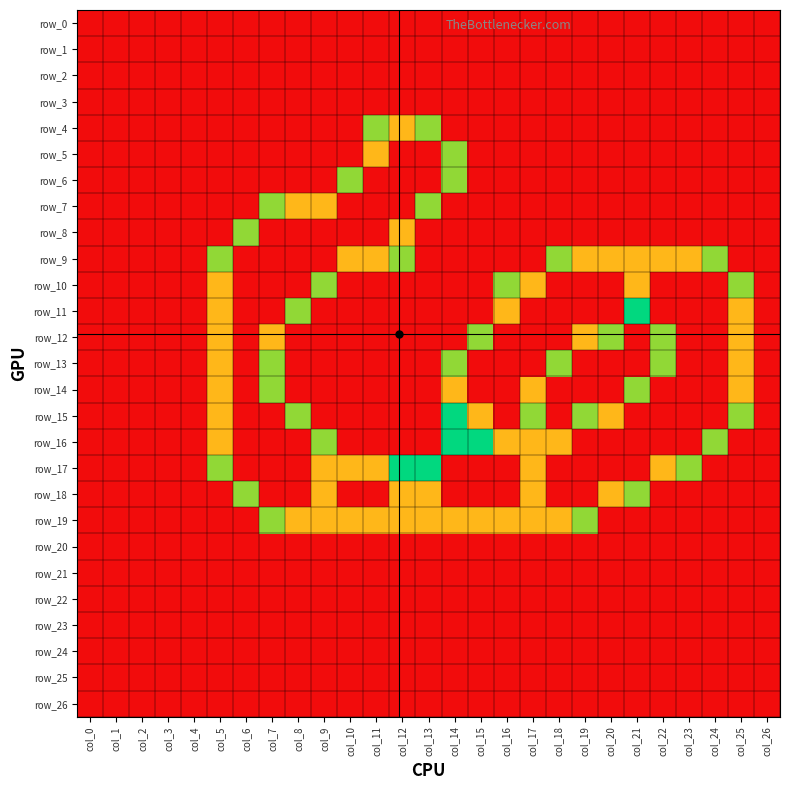

Reading left to right, what are all the values shown in this chart?

row_0: col_0=0.0	col_1=0.0	col_2=0.0	col_3=0.0	col_4=0.0	col_5=0.0	col_6=0.0	col_7=0.0	col_8=0.0	col_9=0.0	col_10=0.0	col_11=0.0	col_12=0.0	col_13=0.0	col_14=0.0	col_15=0.0	col_16=0.0	col_17=0.0	col_18=0.0	col_19=0.0	col_20=0.0	col_21=0.0	col_22=0.0	col_23=0.0	col_24=0.0	col_25=0.0	col_26=0.0
row_1: col_0=0.0	col_1=0.0	col_2=0.0	col_3=0.0	col_4=0.0	col_5=0.0	col_6=0.0	col_7=0.0	col_8=0.0	col_9=0.0	col_10=0.0	col_11=0.0	col_12=0.0	col_13=0.0	col_14=0.0	col_15=0.0	col_16=0.0	col_17=0.0	col_18=0.0	col_19=0.0	col_20=0.0	col_21=0.0	col_22=0.0	col_23=0.0	col_24=0.0	col_25=0.0	col_26=0.0
row_2: col_0=0.0	col_1=0.0	col_2=0.0	col_3=0.0	col_4=0.0	col_5=0.0	col_6=0.0	col_7=0.0	col_8=0.0	col_9=0.0	col_10=0.0	col_11=0.0	col_12=0.0	col_13=0.0	col_14=0.0	col_15=0.0	col_16=0.0	col_17=0.0	col_18=0.0	col_19=0.0	col_20=0.0	col_21=0.0	col_22=0.0	col_23=0.0	col_24=0.0	col_25=0.0	col_26=0.0
row_3: col_0=0.0	col_1=0.0	col_2=0.0	col_3=0.0	col_4=0.0	col_5=0.0	col_6=0.0	col_7=0.0	col_8=0.0	col_9=0.0	col_10=0.0	col_11=0.0	col_12=0.0	col_13=0.0	col_14=0.0	col_15=0.0	col_16=0.0	col_17=0.0	col_18=0.0	col_19=0.0	col_20=0.0	col_21=0.0	col_22=0.0	col_23=0.0	col_24=0.0	col_25=0.0	col_26=0.0
row_4: col_0=0.0	col_1=0.0	col_2=0.0	col_3=0.0	col_4=0.0	col_5=0.0	col_6=0.0	col_7=0.0	col_8=0.0	col_9=0.0	col_10=0.0	col_11=0.8	col_12=1.5	col_13=0.8	col_14=0.0	col_15=0.0	col_16=0.0	col_17=0.0	col_18=0.0	col_19=0.0	col_20=0.0	col_21=0.0	col_22=0.0	col_23=0.0	col_24=0.0	col_25=0.0	col_26=0.0
row_5: col_0=0.0	col_1=0.0	col_2=0.0	col_3=0.0	col_4=0.0	col_5=0.0	col_6=0.0	col_7=0.0	col_8=0.0	col_9=0.0	col_10=0.0	col_11=1.5	col_12=2.0	col_13=2.0	col_14=0.8	col_15=0.0	col_16=0.0	col_17=0.0	col_18=0.0	col_19=0.0	col_20=0.0	col_21=0.0	col_22=0.0	col_23=0.0	col_24=0.0	col_25=0.0	col_26=0.0
row_6: col_0=0.0	col_1=0.0	col_2=0.0	col_3=0.0	col_4=0.0	col_5=0.0	col_6=0.0	col_7=0.0	col_8=0.0	col_9=0.0	col_10=0.8	col_11=2.0	col_12=2.0	col_13=2.0	col_14=0.8	col_15=0.0	col_16=0.0	col_17=0.0	col_18=0.0	col_19=0.0	col_20=0.0	col_21=0.0	col_22=0.0	col_23=0.0	col_24=0.0	col_25=0.0	col_26=0.0
row_7: col_0=0.0	col_1=0.0	col_2=0.0	col_3=0.0	col_4=0.0	col_5=0.0	col_6=0.0	col_7=0.8	col_8=1.5	col_9=1.5	col_10=2.0	col_11=2.0	col_12=2.0	col_13=0.8	col_14=0.0	col_15=0.0	col_16=0.0	col_17=0.0	col_18=0.0	col_19=0.0	col_20=0.0	col_21=0.0	col_22=0.0	col_23=0.0	col_24=0.0	col_25=0.0	col_26=0.0
row_8: col_0=0.0	col_1=0.0	col_2=0.0	col_3=0.0	col_4=0.0	col_5=0.0	col_6=0.8	col_7=2.0	col_8=2.0	col_9=2.0	col_10=2.0	col_11=2.0	col_12=1.5	col_13=0.0	col_14=0.0	col_15=0.0	col_16=0.0	col_17=0.0	col_18=0.0	col_19=0.0	col_20=0.0	col_21=0.0	col_22=0.0	col_23=0.0	col_24=0.0	col_25=0.0	col_26=0.0
row_9: col_0=0.0	col_1=0.0	col_2=0.0	col_3=0.0	col_4=0.0	col_5=0.8	col_6=2.0	col_7=2.0	col_8=2.0	col_9=2.0	col_10=1.5	col_11=1.5	col_12=0.8	col_13=0.0	col_14=0.0	col_15=0.0	col_16=0.0	col_17=0.0	col_18=0.8	col_19=1.5	col_20=1.5	col_21=1.5	col_22=1.5	col_23=1.5	col_24=0.8	col_25=0.0	col_26=0.0
row_10: col_0=0.0	col_1=0.0	col_2=0.0	col_3=0.0	col_4=0.0	col_5=1.5	col_6=2.0	col_7=2.0	col_8=2.0	col_9=0.8	col_10=0.0	col_11=0.0	col_12=0.0	col_13=0.0	col_14=0.0	col_15=0.0	col_16=0.8	col_17=1.5	col_18=2.0	col_19=2.0	col_20=2.0	col_21=1.5	col_22=2.0	col_23=2.0	col_24=2.0	col_25=0.8	col_26=0.0
row_11: col_0=0.0	col_1=0.0	col_2=0.0	col_3=0.0	col_4=0.0	col_5=1.5	col_6=2.0	col_7=2.0	col_8=0.8	col_9=0.0	col_10=0.0	col_11=0.0	col_12=0.0	col_13=0.0	col_14=0.0	col_15=0.0	col_16=1.5	col_17=2.0	col_18=2.0	col_19=2.0	col_20=2.0	col_21=1.0	col_22=2.0	col_23=2.0	col_24=2.0	col_25=1.5	col_26=0.0
row_12: col_0=0.0	col_1=0.0	col_2=0.0	col_3=0.0	col_4=0.0	col_5=1.5	col_6=2.0	col_7=1.5	col_8=0.0	col_9=0.0	col_10=0.0	col_11=0.0	col_12=0.0	col_13=0.0	col_14=0.0	col_15=0.8	col_16=2.0	col_17=2.0	col_18=2.0	col_19=1.5	col_20=0.8	col_21=0.0	col_22=0.8	col_23=2.0	col_24=2.0	col_25=1.5	col_26=0.0
row_13: col_0=0.0	col_1=0.0	col_2=0.0	col_3=0.0	col_4=0.0	col_5=1.5	col_6=2.0	col_7=0.8	col_8=0.0	col_9=0.0	col_10=0.0	col_11=0.0	col_12=0.0	col_13=0.0	col_14=0.8	col_15=2.0	col_16=2.0	col_17=2.0	col_18=0.8	col_19=0.0	col_20=0.0	col_21=0.0	col_22=0.8	col_23=2.0	col_24=2.0	col_25=1.5	col_26=0.0
row_14: col_0=0.0	col_1=0.0	col_2=0.0	col_3=0.0	col_4=0.0	col_5=1.5	col_6=2.0	col_7=0.8	col_8=0.0	col_9=0.0	col_10=0.0	col_11=0.0	col_12=0.0	col_13=0.0	col_14=1.5	col_15=2.0	col_16=2.0	col_17=1.5	col_18=0.0	col_19=0.0	col_20=0.0	col_21=0.8	col_22=2.0	col_23=2.0	col_24=2.0	col_25=1.5	col_26=0.0
row_15: col_0=0.0	col_1=0.0	col_2=0.0	col_3=0.0	col_4=0.0	col_5=1.5	col_6=2.0	col_7=2.0	col_8=0.8	col_9=0.0	col_10=0.0	col_11=0.0	col_12=0.0	col_13=0.0	col_14=1.0	col_15=1.5	col_16=2.0	col_17=0.8	col_18=0.0	col_19=0.8	col_20=1.5	col_21=2.0	col_22=2.0	col_23=2.0	col_24=2.0	col_25=0.8	col_26=0.0
row_16: col_0=0.0	col_1=0.0	col_2=0.0	col_3=0.0	col_4=0.0	col_5=1.5	col_6=2.0	col_7=2.0	col_8=2.0	col_9=0.8	col_10=0.0	col_11=0.0	col_12=0.0	col_13=0.0	col_14=1.0	col_15=1.0	col_16=1.5	col_17=1.5	col_18=1.5	col_19=2.0	col_20=2.0	col_21=2.0	col_22=2.0	col_23=2.0	col_24=0.8	col_25=0.0	col_26=0.0
row_17: col_0=0.0	col_1=0.0	col_2=0.0	col_3=0.0	col_4=0.0	col_5=0.8	col_6=2.0	col_7=2.0	col_8=2.0	col_9=1.5	col_10=1.5	col_11=1.5	col_12=1.0	col_13=1.0	col_14=2.0	col_15=2.0	col_16=2.0	col_17=1.5	col_18=2.0	col_19=2.0	col_20=2.0	col_21=2.0	col_22=1.5	col_23=0.8	col_24=0.0	col_25=0.0	col_26=0.0
row_18: col_0=0.0	col_1=0.0	col_2=0.0	col_3=0.0	col_4=0.0	col_5=0.0	col_6=0.8	col_7=2.0	col_8=2.0	col_9=1.5	col_10=2.0	col_11=2.0	col_12=1.5	col_13=1.5	col_14=2.0	col_15=2.0	col_16=2.0	col_17=1.5	col_18=2.0	col_19=2.0	col_20=1.5	col_21=0.8	col_22=0.0	col_23=0.0	col_24=0.0	col_25=0.0	col_26=0.0
row_19: col_0=0.0	col_1=0.0	col_2=0.0	col_3=0.0	col_4=0.0	col_5=0.0	col_6=0.0	col_7=0.8	col_8=1.5	col_9=1.5	col_10=1.5	col_11=1.5	col_12=1.5	col_13=1.5	col_14=1.5	col_15=1.5	col_16=1.5	col_17=1.5	col_18=1.5	col_19=0.8	col_20=0.0	col_21=0.0	col_22=0.0	col_23=0.0	col_24=0.0	col_25=0.0	col_26=0.0
row_20: col_0=0.0	col_1=0.0	col_2=0.0	col_3=0.0	col_4=0.0	col_5=0.0	col_6=0.0	col_7=0.0	col_8=0.0	col_9=0.0	col_10=0.0	col_11=0.0	col_12=0.0	col_13=0.0	col_14=0.0	col_15=0.0	col_16=0.0	col_17=0.0	col_18=0.0	col_19=0.0	col_20=0.0	col_21=0.0	col_22=0.0	col_23=0.0	col_24=0.0	col_25=0.0	col_26=0.0
row_21: col_0=0.0	col_1=0.0	col_2=0.0	col_3=0.0	col_4=0.0	col_5=0.0	col_6=0.0	col_7=0.0	col_8=0.0	col_9=0.0	col_10=0.0	col_11=0.0	col_12=0.0	col_13=0.0	col_14=0.0	col_15=0.0	col_16=0.0	col_17=0.0	col_18=0.0	col_19=0.0	col_20=0.0	col_21=0.0	col_22=0.0	col_23=0.0	col_24=0.0	col_25=0.0	col_26=0.0
row_22: col_0=0.0	col_1=0.0	col_2=0.0	col_3=0.0	col_4=0.0	col_5=0.0	col_6=0.0	col_7=0.0	col_8=0.0	col_9=0.0	col_10=0.0	col_11=0.0	col_12=0.0	col_13=0.0	col_14=0.0	col_15=0.0	col_16=0.0	col_17=0.0	col_18=0.0	col_19=0.0	col_20=0.0	col_21=0.0	col_22=0.0	col_23=0.0	col_24=0.0	col_25=0.0	col_26=0.0
row_23: col_0=0.0	col_1=0.0	col_2=0.0	col_3=0.0	col_4=0.0	col_5=0.0	col_6=0.0	col_7=0.0	col_8=0.0	col_9=0.0	col_10=0.0	col_11=0.0	col_12=0.0	col_13=0.0	col_14=0.0	col_15=0.0	col_16=0.0	col_17=0.0	col_18=0.0	col_19=0.0	col_20=0.0	col_21=0.0	col_22=0.0	col_23=0.0	col_24=0.0	col_25=0.0	col_26=0.0
row_24: col_0=0.0	col_1=0.0	col_2=0.0	col_3=0.0	col_4=0.0	col_5=0.0	col_6=0.0	col_7=0.0	col_8=0.0	col_9=0.0	col_10=0.0	col_11=0.0	col_12=0.0	col_13=0.0	col_14=0.0	col_15=0.0	col_16=0.0	col_17=0.0	col_18=0.0	col_19=0.0	col_20=0.0	col_21=0.0	col_22=0.0	col_23=0.0	col_24=0.0	col_25=0.0	col_26=0.0
row_25: col_0=0.0	col_1=0.0	col_2=0.0	col_3=0.0	col_4=0.0	col_5=0.0	col_6=0.0	col_7=0.0	col_8=0.0	col_9=0.0	col_10=0.0	col_11=0.0	col_12=0.0	col_13=0.0	col_14=0.0	col_15=0.0	col_16=0.0	col_17=0.0	col_18=0.0	col_19=0.0	col_20=0.0	col_21=0.0	col_22=0.0	col_23=0.0	col_24=0.0	col_25=0.0	col_26=0.0
row_26: col_0=0.0	col_1=0.0	col_2=0.0	col_3=0.0	col_4=0.0	col_5=0.0	col_6=0.0	col_7=0.0	col_8=0.0	col_9=0.0	col_10=0.0	col_11=0.0	col_12=0.0	col_13=0.0	col_14=0.0	col_15=0.0	col_16=0.0	col_17=0.0	col_18=0.0	col_19=0.0	col_20=0.0	col_21=0.0	col_22=0.0	col_23=0.0	col_24=0.0	col_25=0.0	col_26=0.0